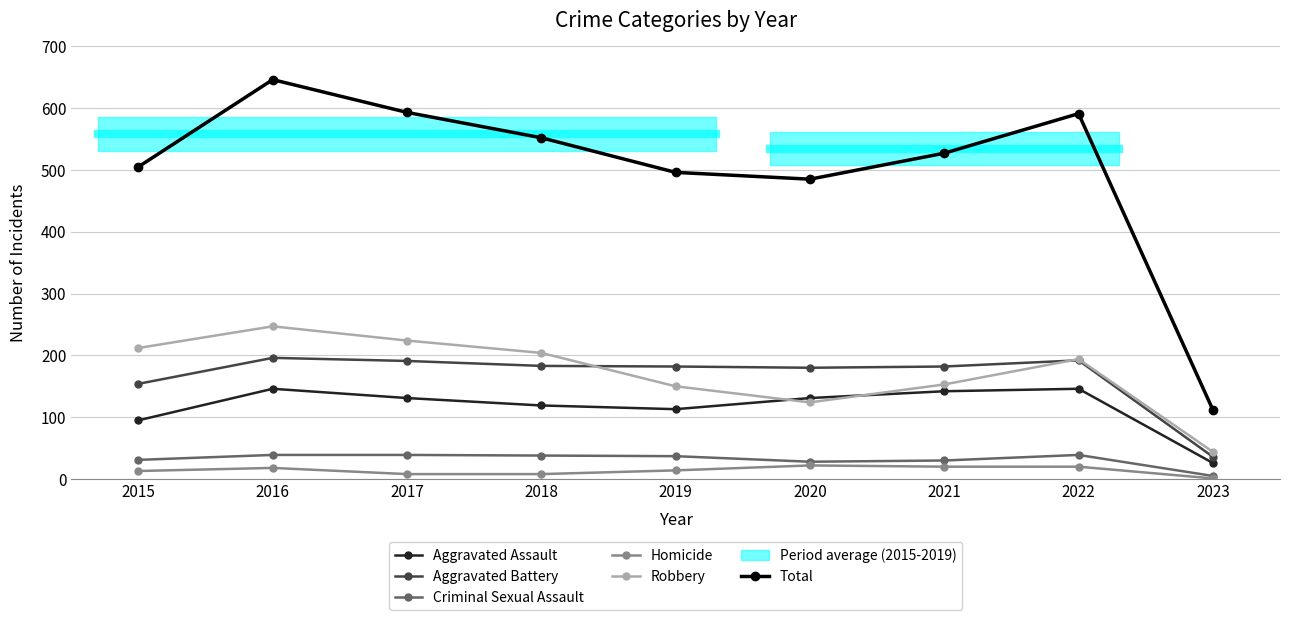

How many distinct data groups are displayed?

6